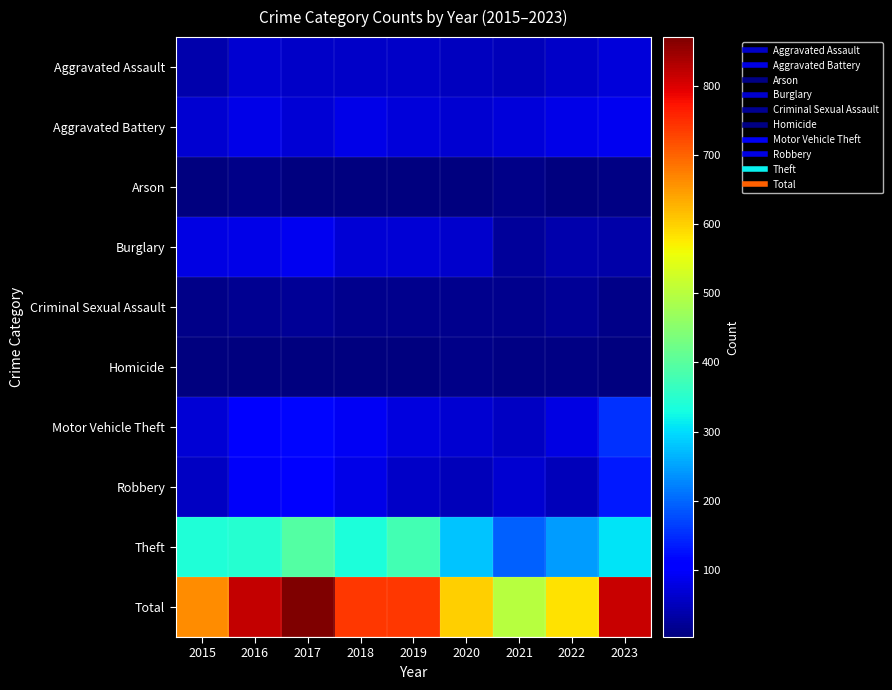

What is the minimum value shown in the chart?

3